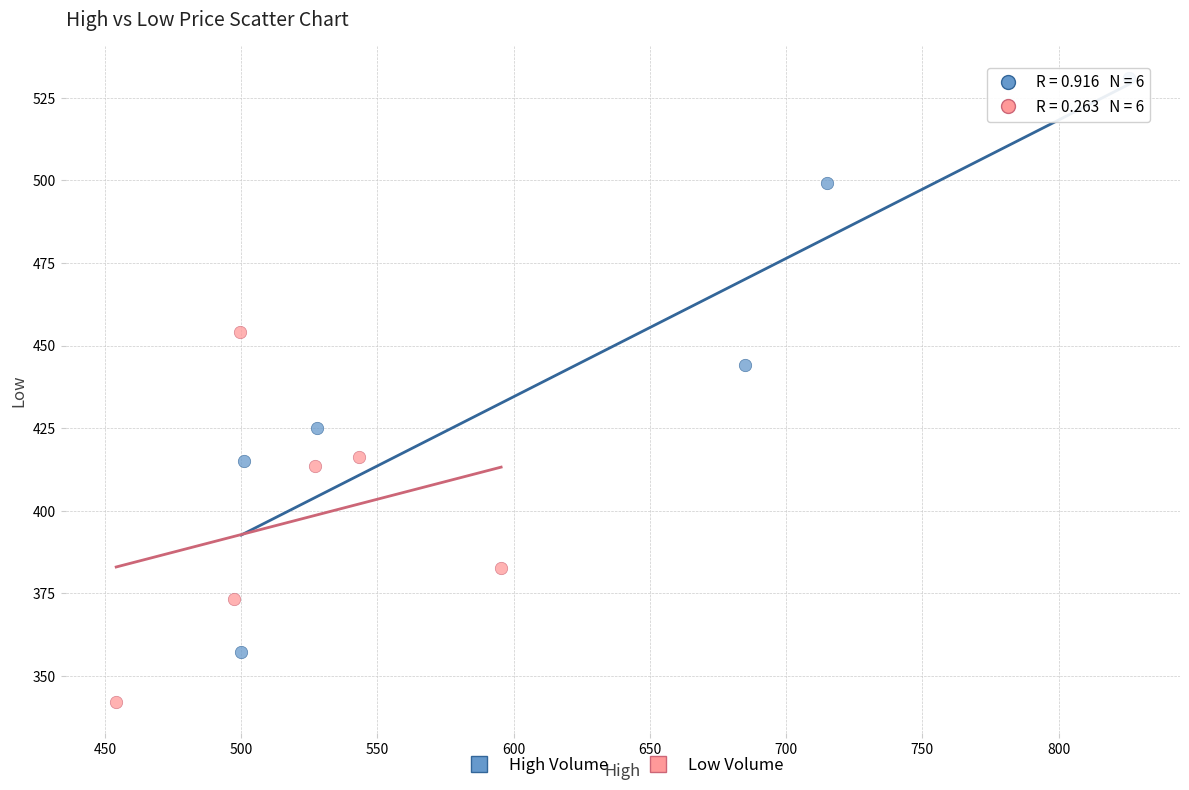

Which series reaches the minimum Y coordinate?

Low Volume